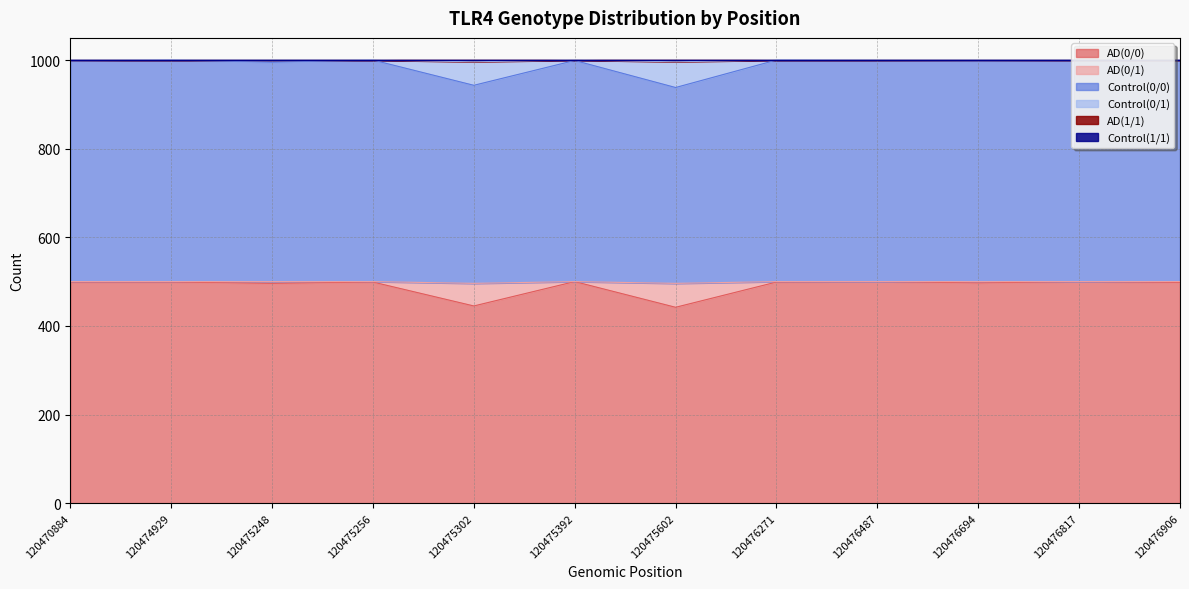

True or false: AD(0/0) has a value of 295 at 120470884.

False